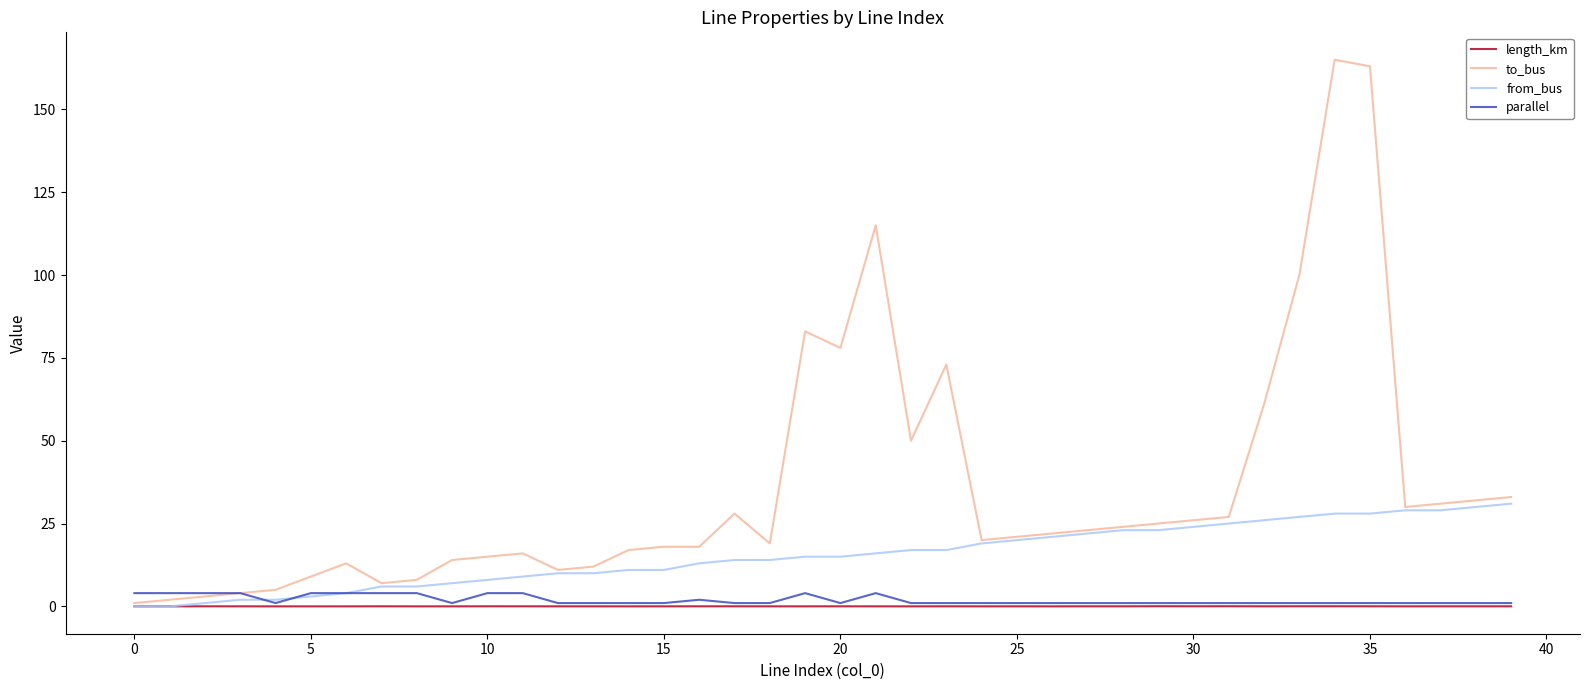

What is the greatest value displayed?

165.0